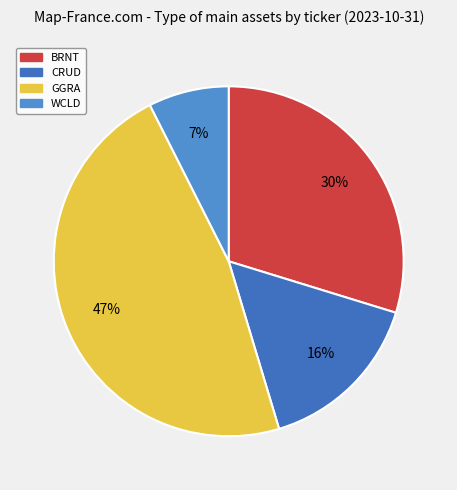

The CRUD slice represents 16% of the pie. True or false?

True